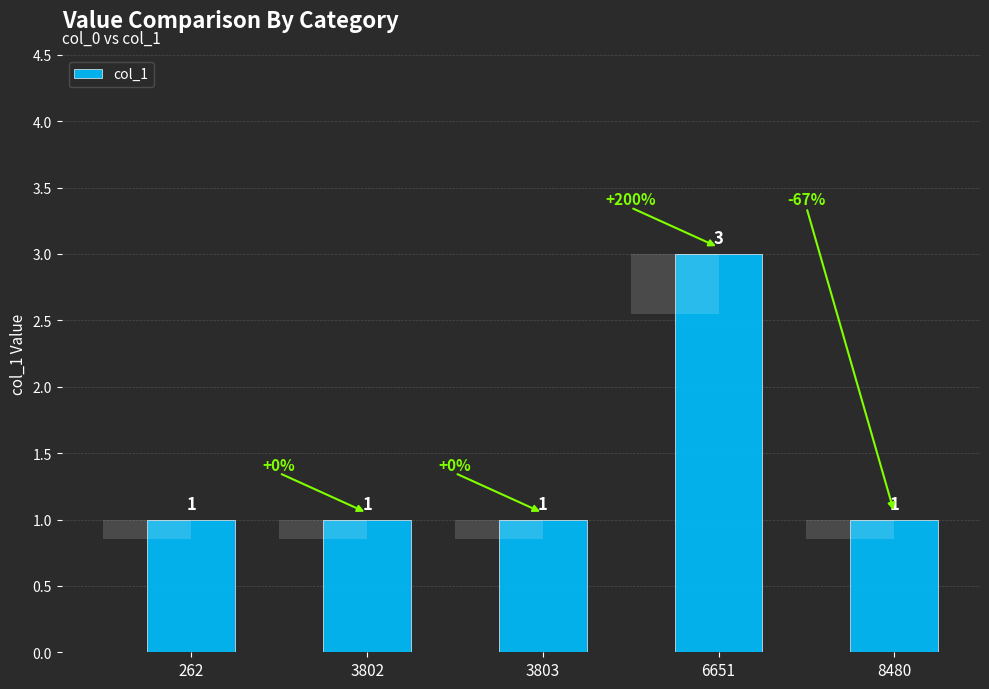

What is the sum of the values at 8480 and 3802?

2